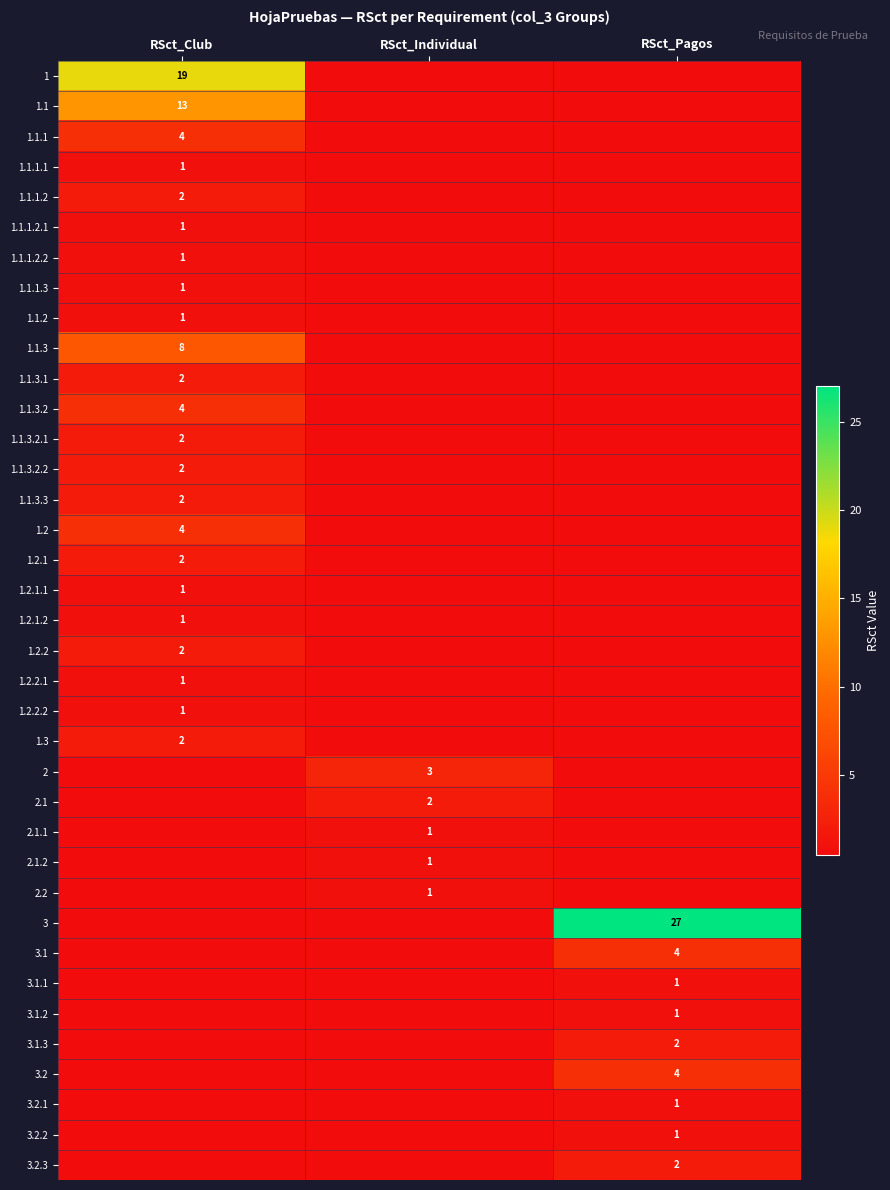

True or false: 3.2 has a value of 4 at RSct_Pagos.

True